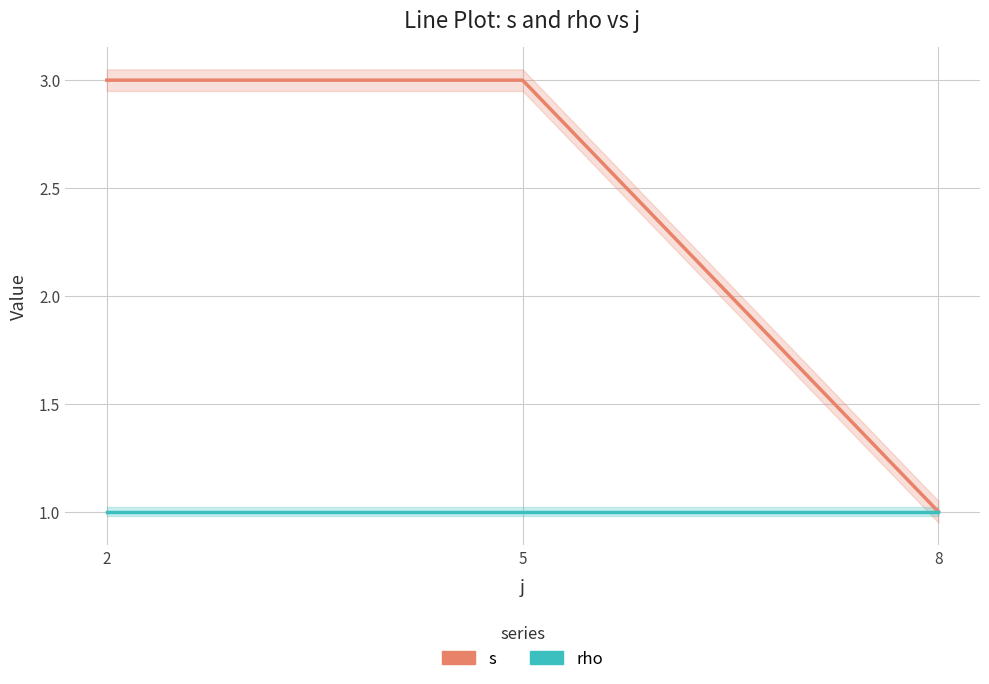

Count the s values in the range 1 to 3.

3